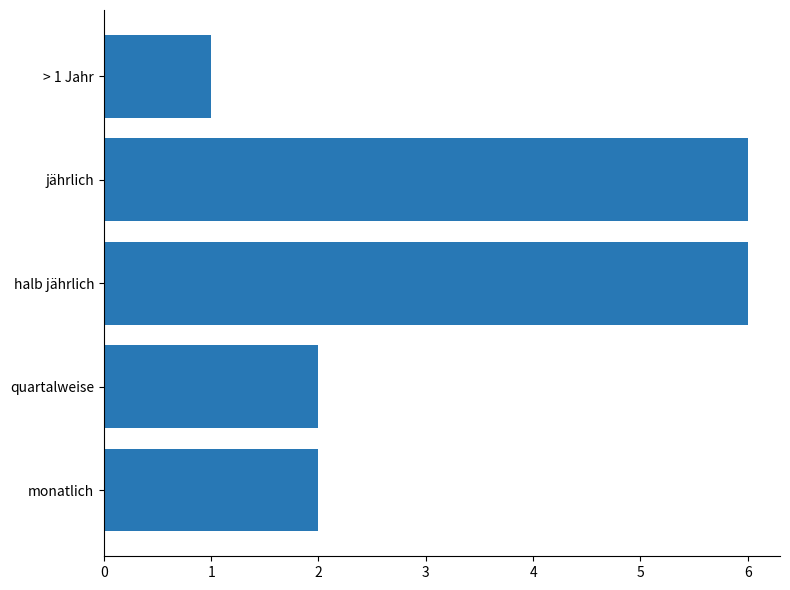

What is the greatest value displayed?

6